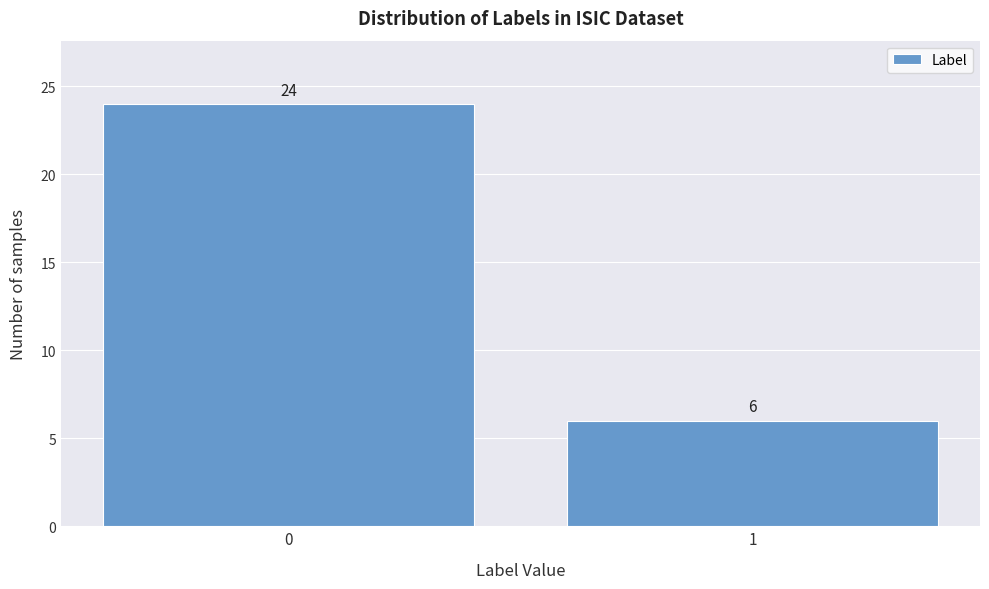

Reading left to right, transcribe all the data shown in this chart.

0=24	1=6